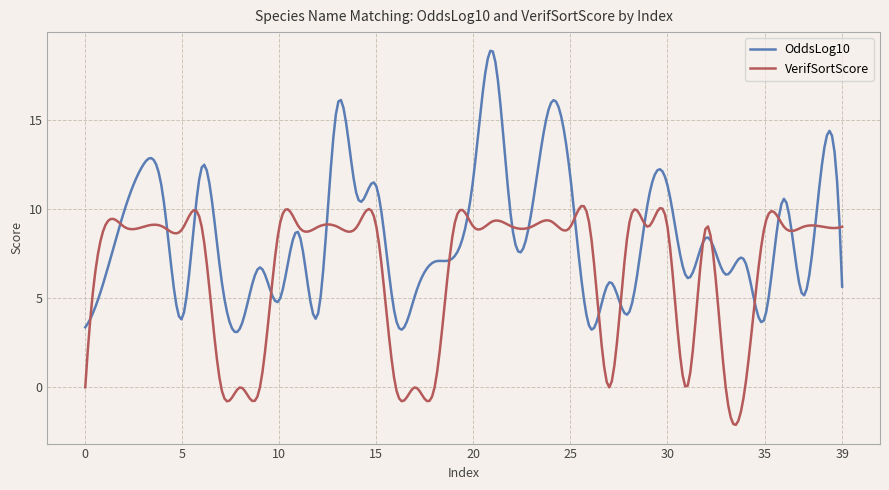

Which series has the widest spread of values?

OddsLog10